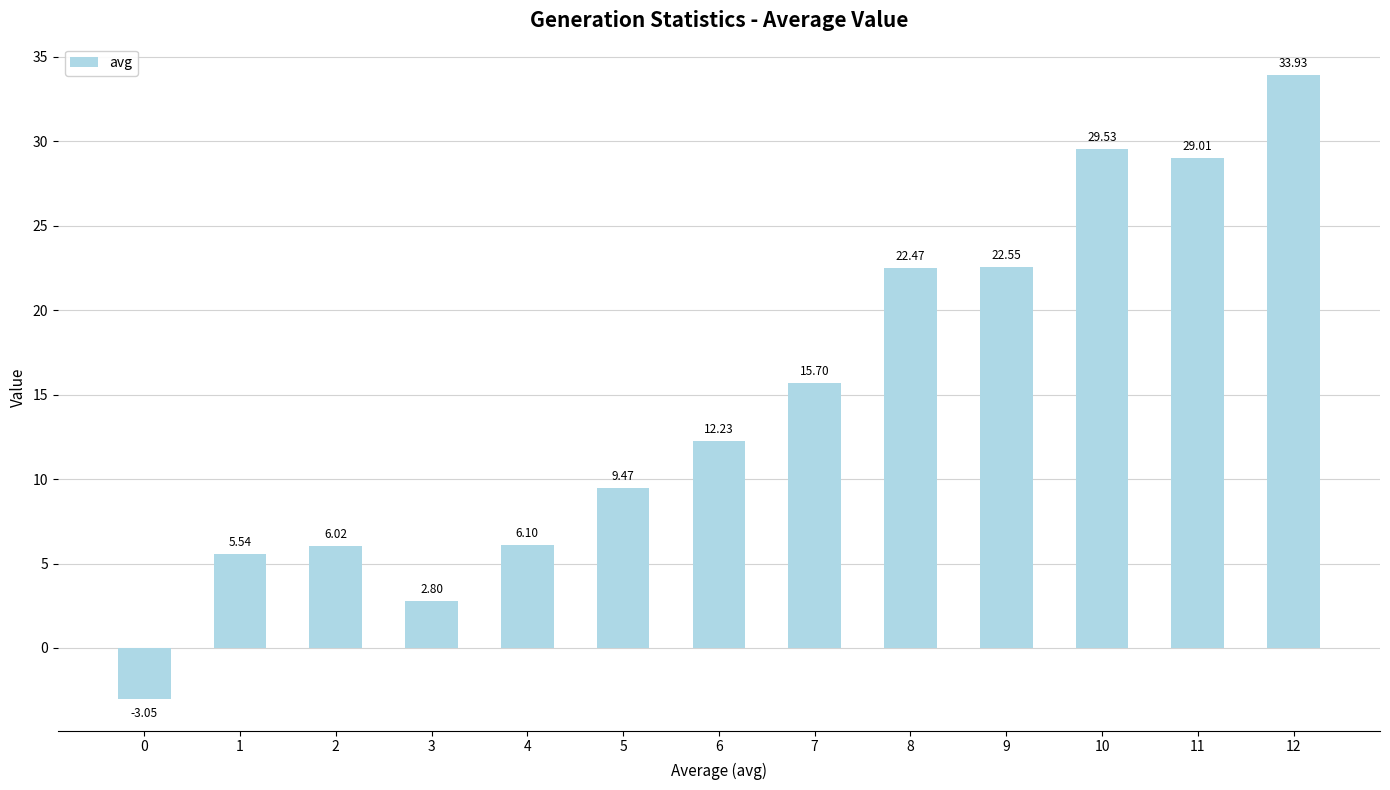

List the labels in order of value, largest first.

12, 10, 11, 9, 8, 7, 6, 5, 4, 2, 1, 3, 0